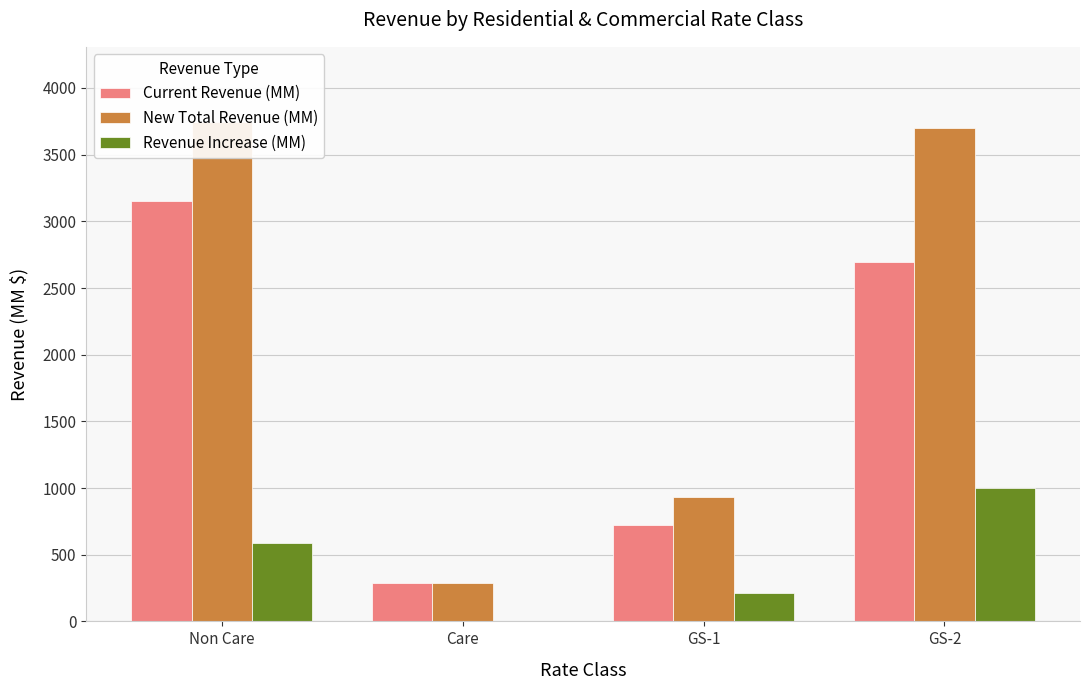

What is the sum of the New Total Revenue (MM) values at GS-1 and Non Care?

4679.3